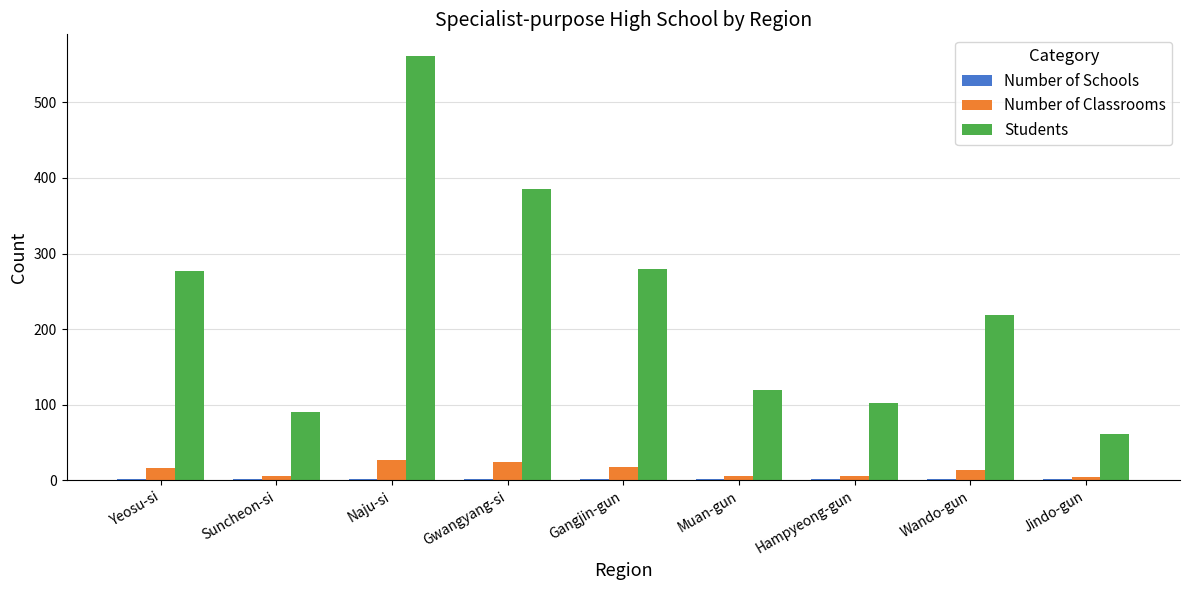

True or false: Number of Classrooms has a value of 16 at Yeosu-si.

True